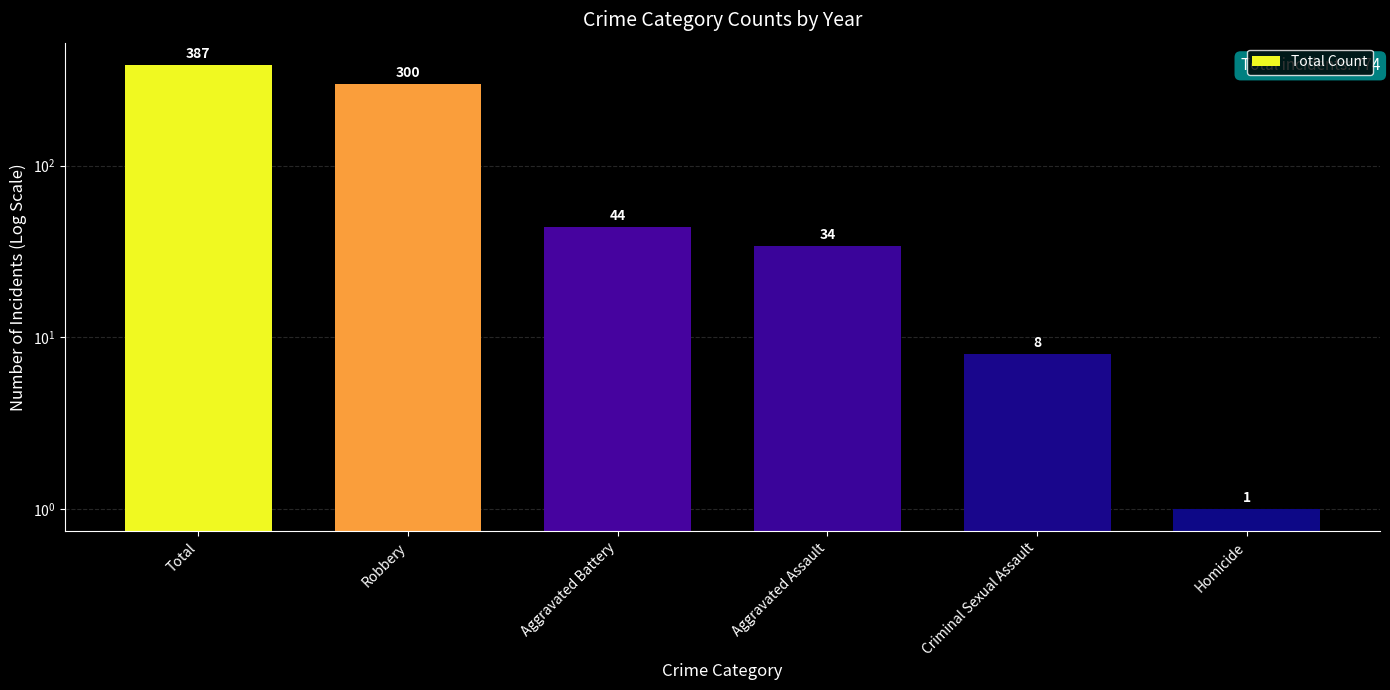

What is the minimum value shown in the chart?

1